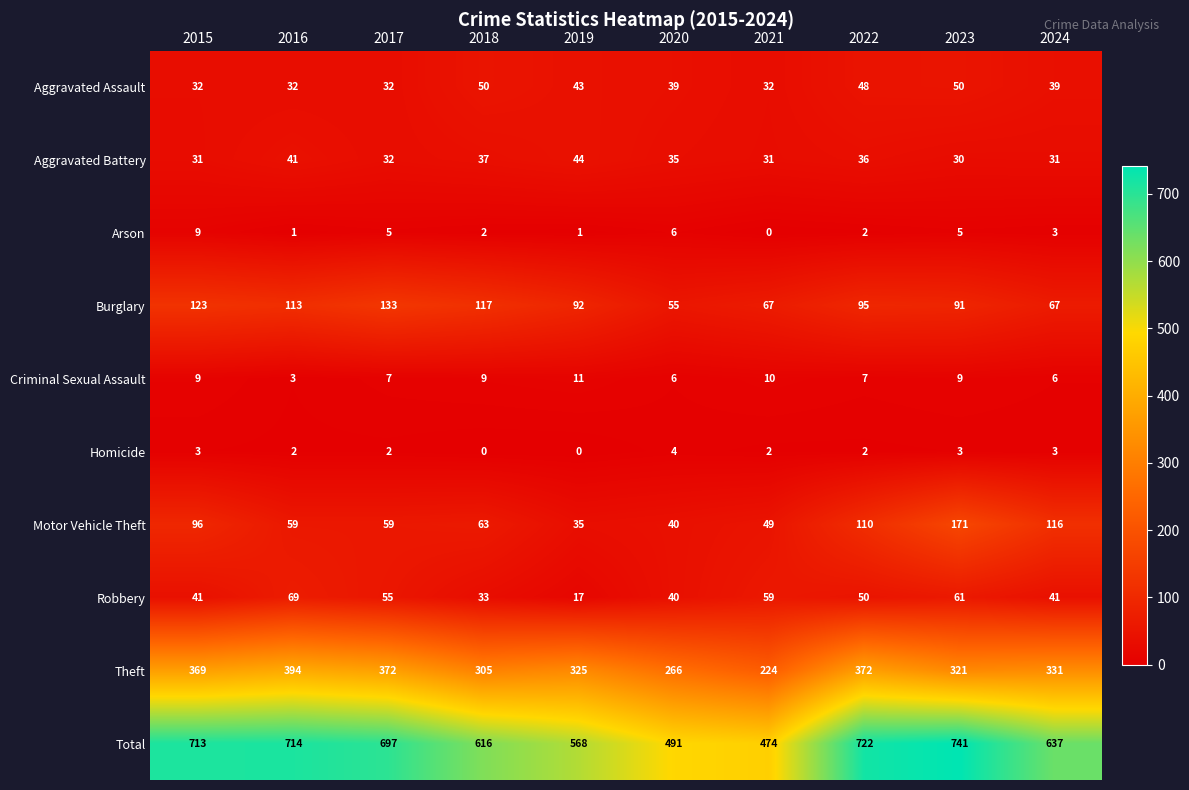

At which category is the sum across all series the highest?

2023